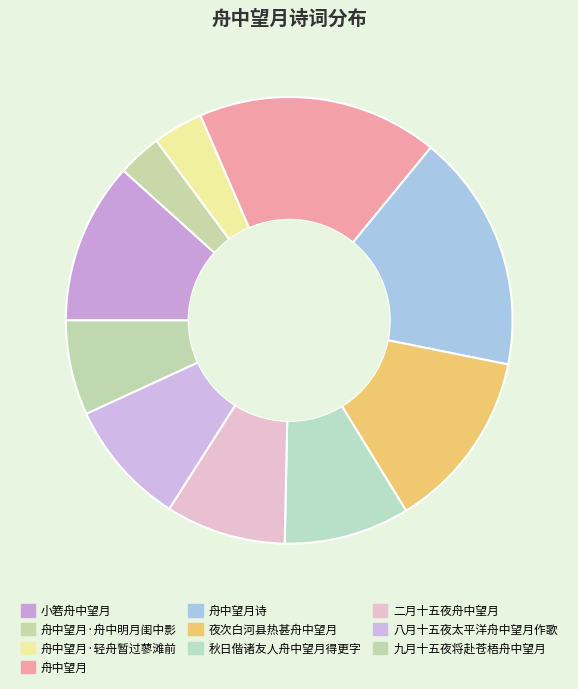

To the nearest percent, what percentage of the pie is 舟中望月?

17%